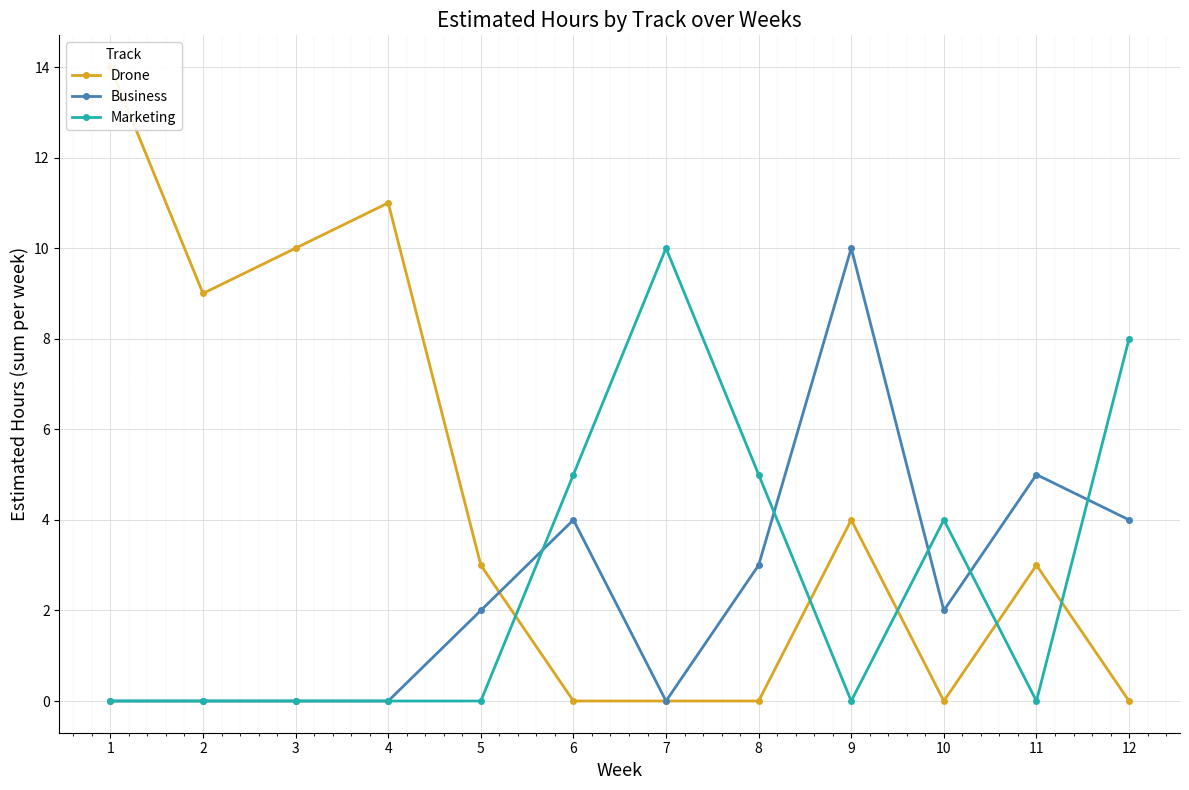

How many interior local valleys does the Marketing series have?

2